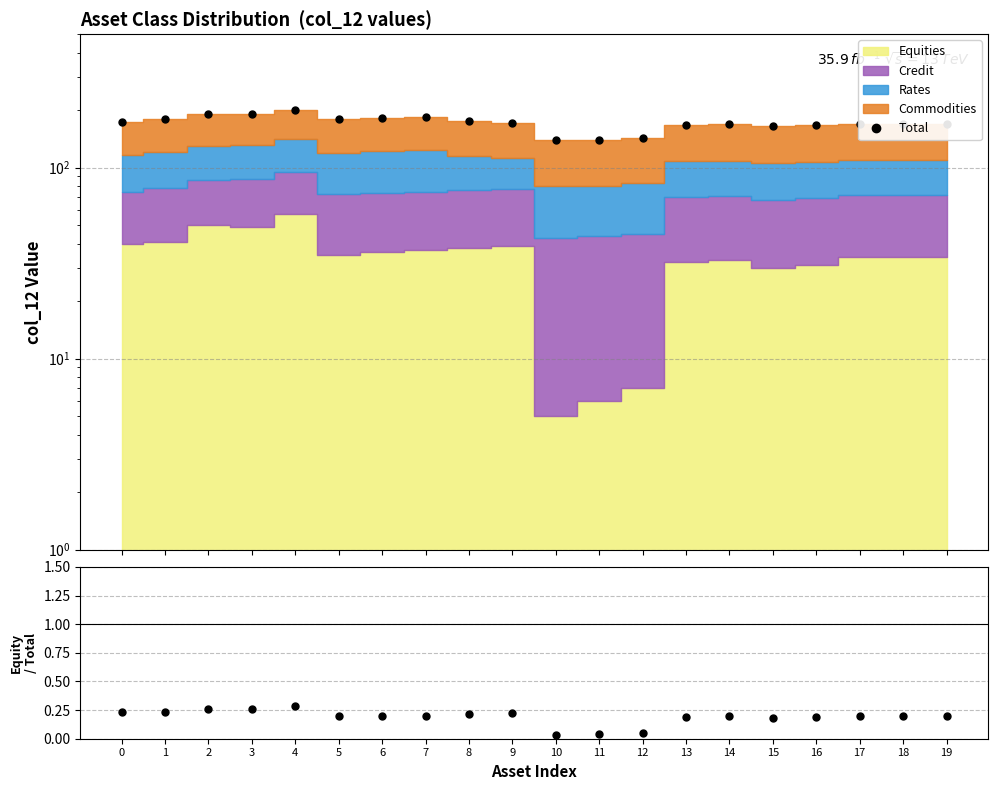

True or false: Total has more than 0 interior local peaks.

True